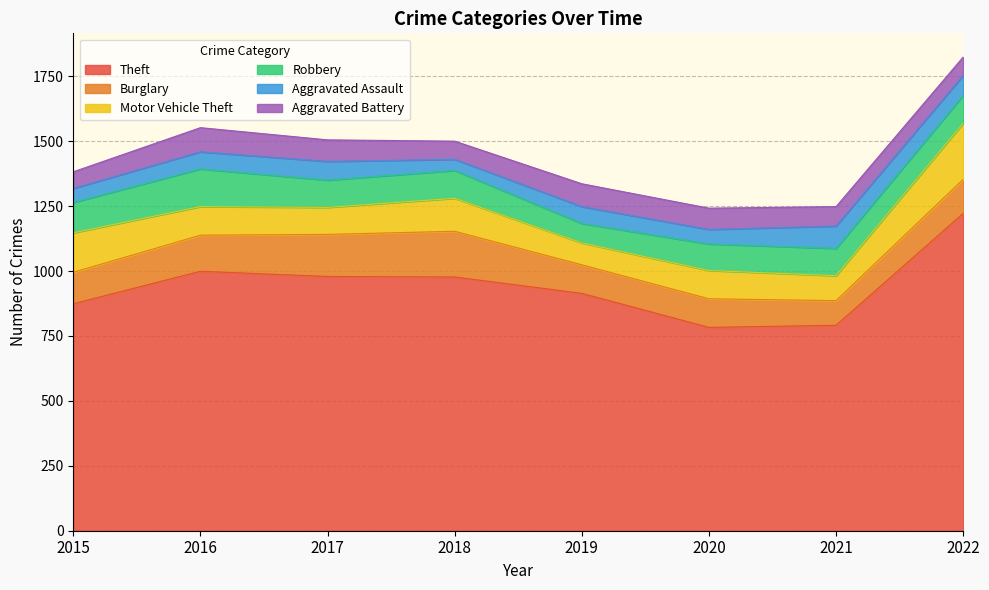

Rank the series at 2020 from highest to lowest value.

Theft, Burglary, Motor Vehicle Theft, Robbery, Aggravated Battery, Aggravated Assault